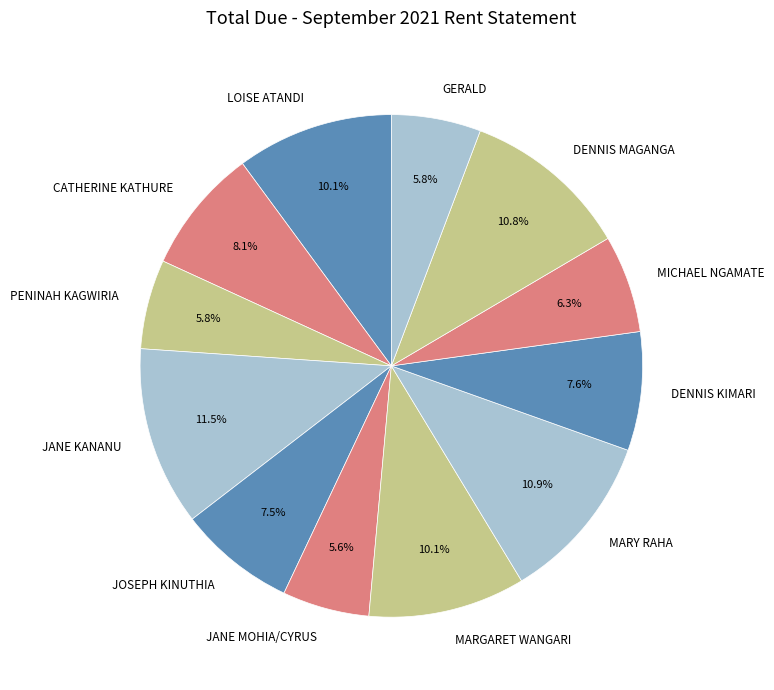

How many segments does this pie chart have?

12